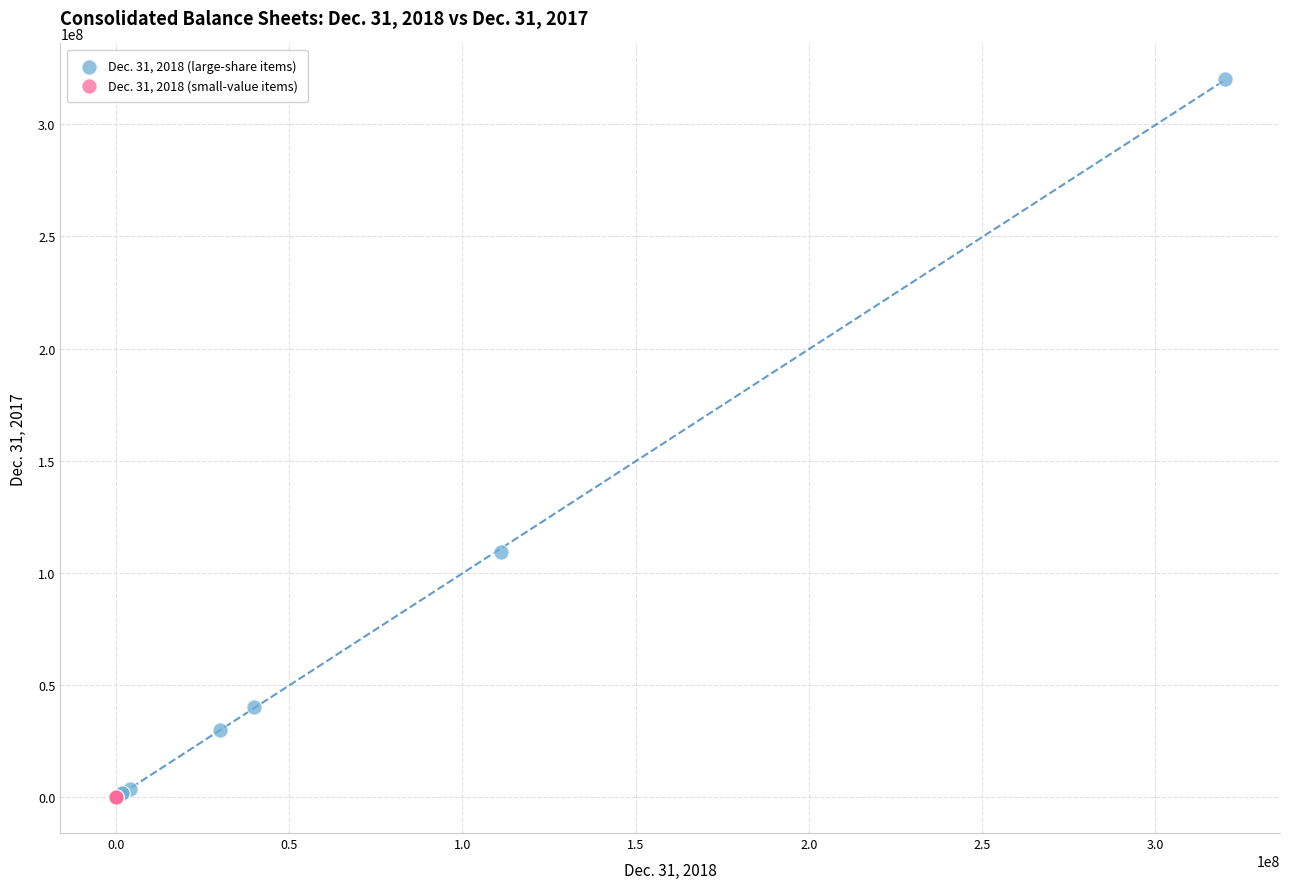

Which series has the widest spread of Y values?

Dec. 31, 2018 (large-share items)